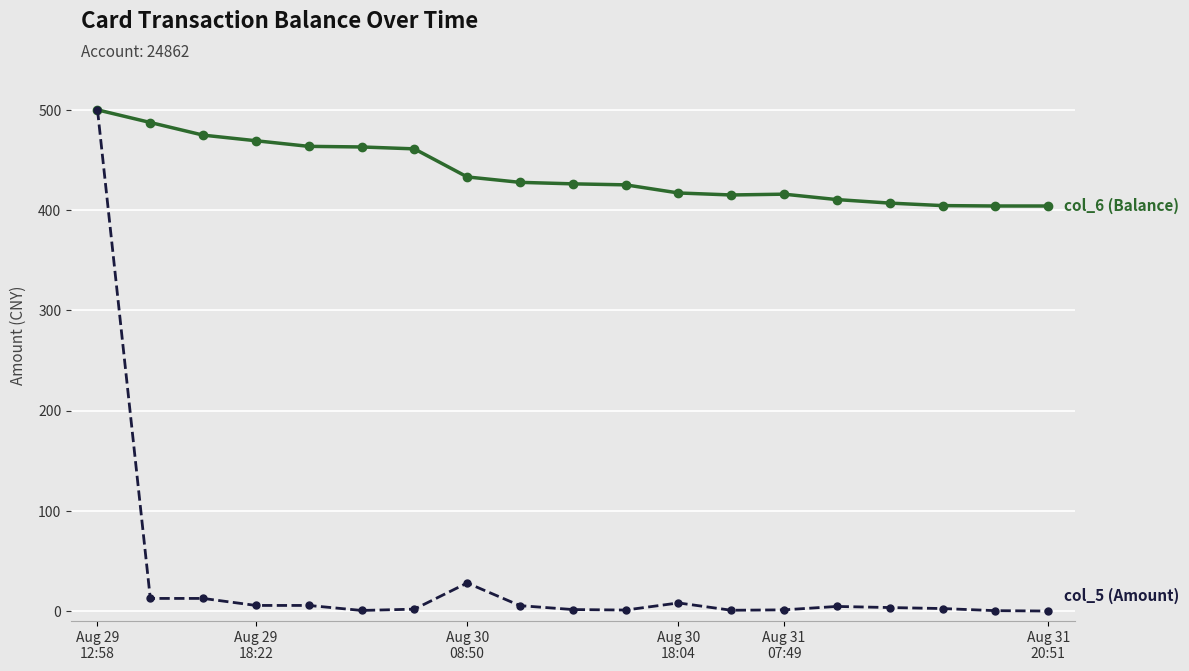

What is the maximum value shown in the chart?

500.0